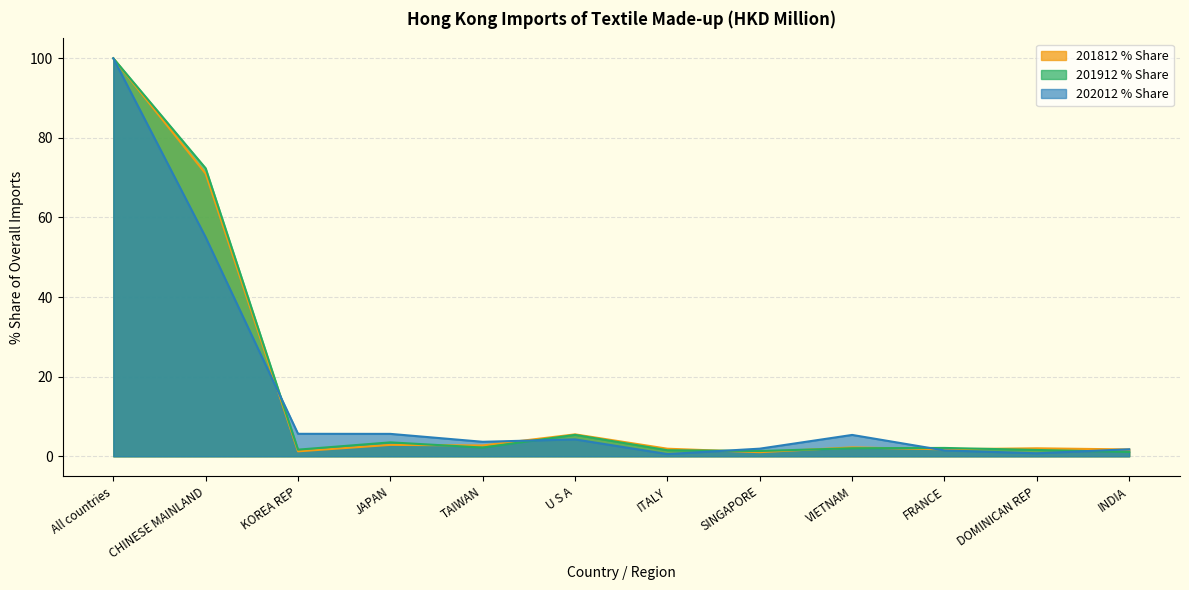

Which series has the widest spread of values?

202012 (HKD M)